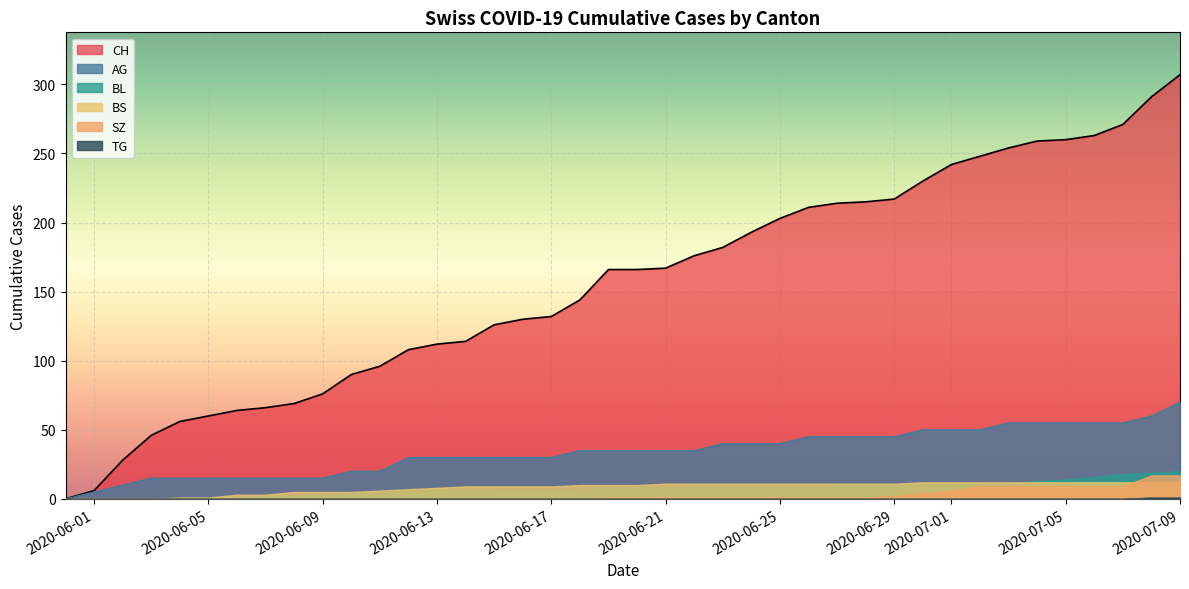

True or false: TG has more than 0 points higher than both neighbors.

True